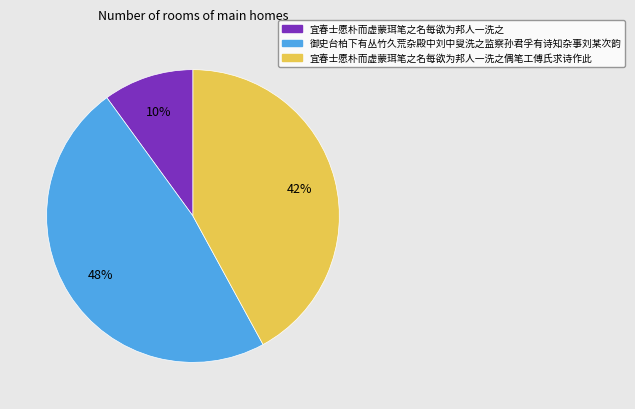

To the nearest percent, what is the difference between the largest and smallest slice percentages?

38%